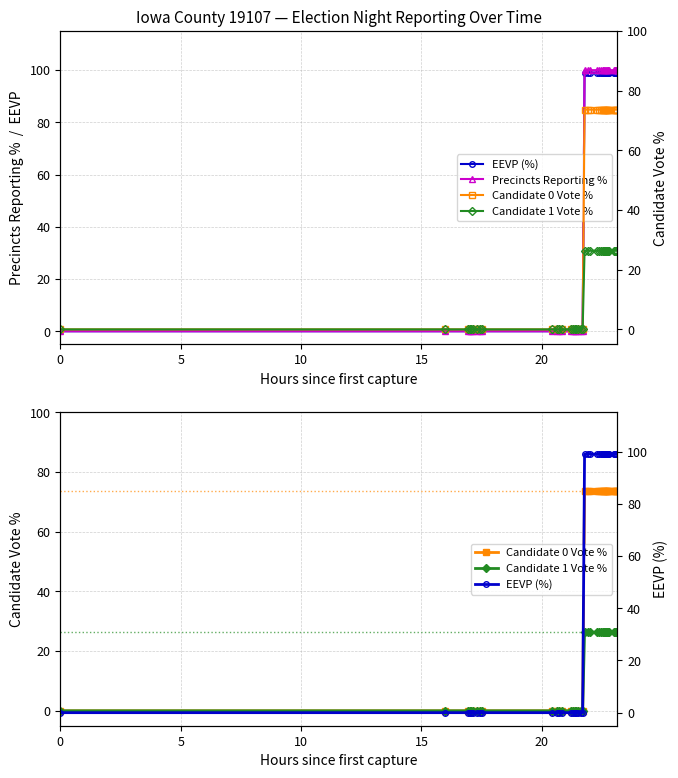

What is the greatest value displayed?

100.0